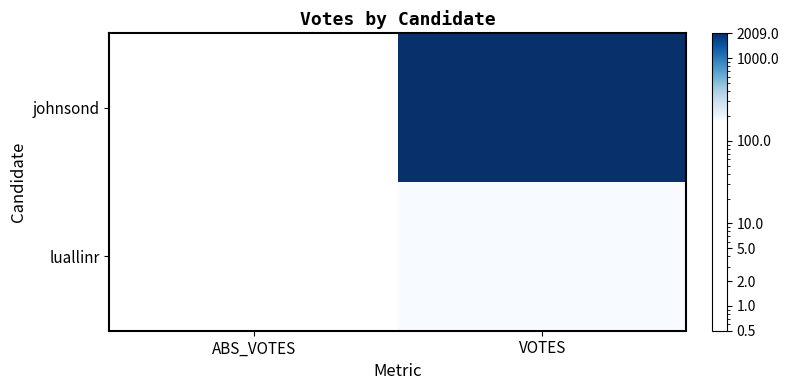

Reading left to right, extract all data points from this chart.

johnsond: ABS_VOTES=0	VOTES=2009
luallinr: ABS_VOTES=0	VOTES=179